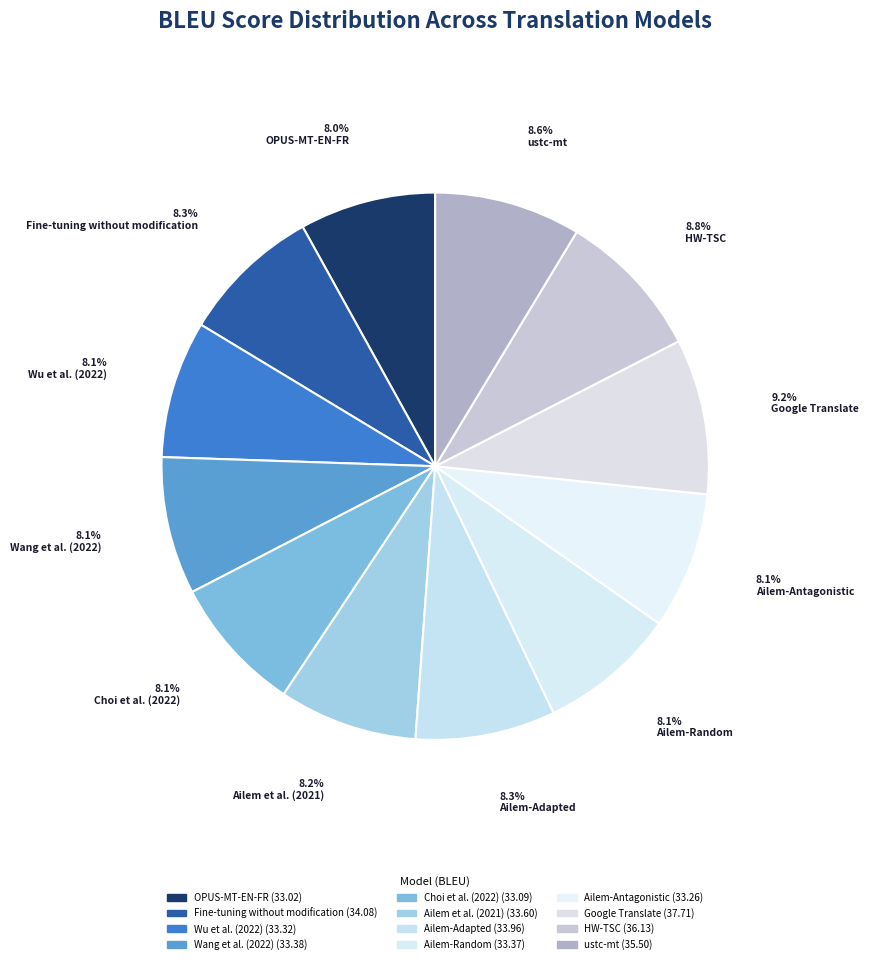

To the nearest percent, what is the combined percentage of HW-TSC and Ailem-Random?

17%